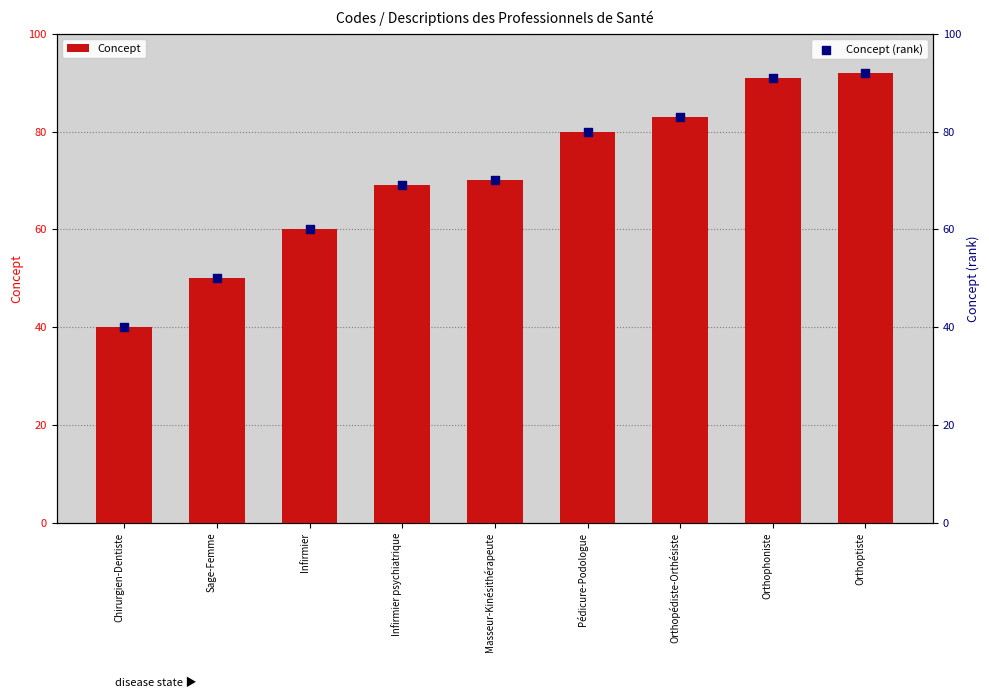

What is the total value across all series at Orthopédiste-Orthésiste?

166